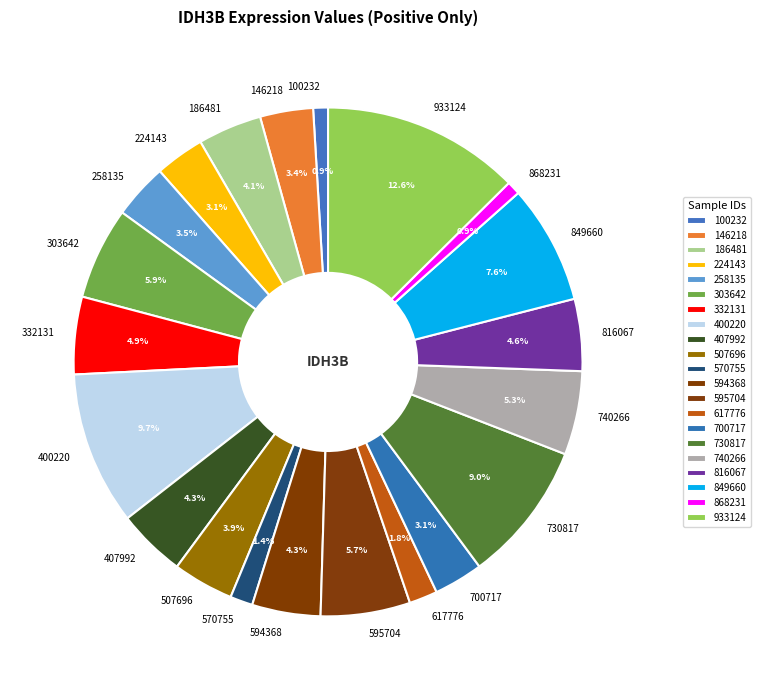

Do 933124 and 617776 together represent more than half of the pie?

No